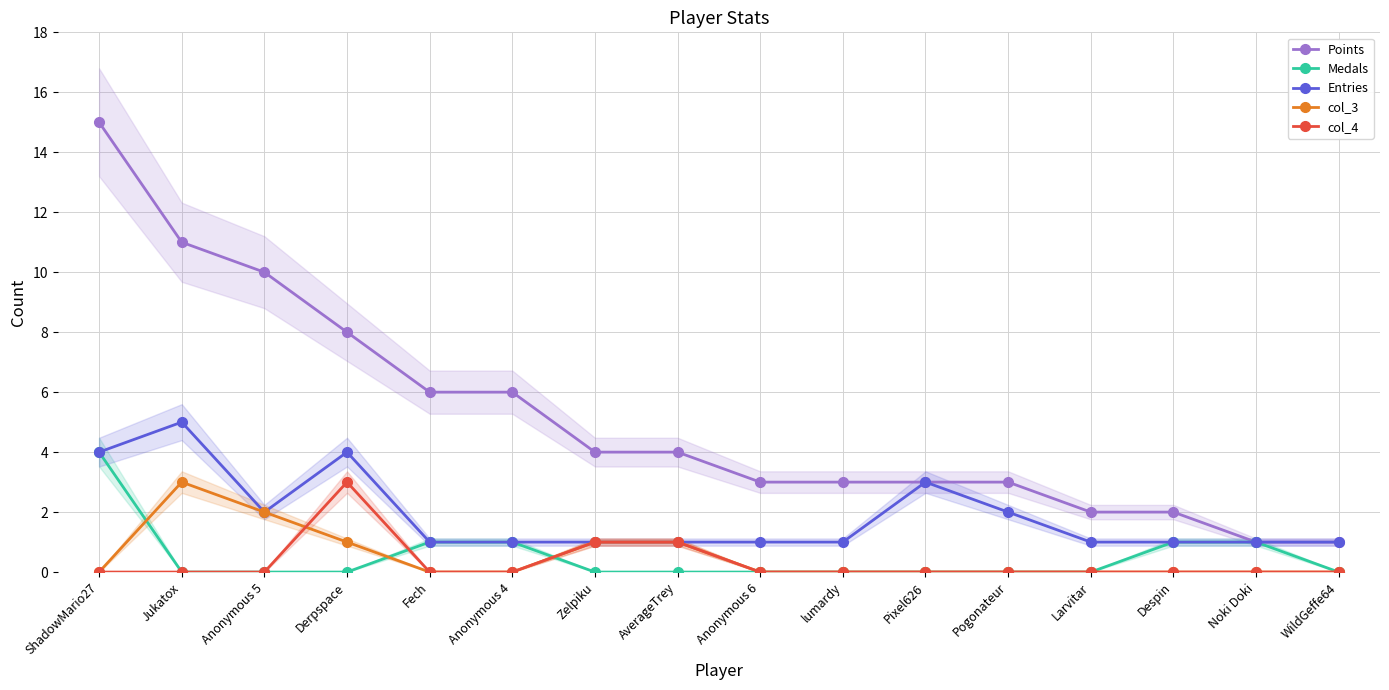

True or false: col_3 and Entries intersect in this chart.

False